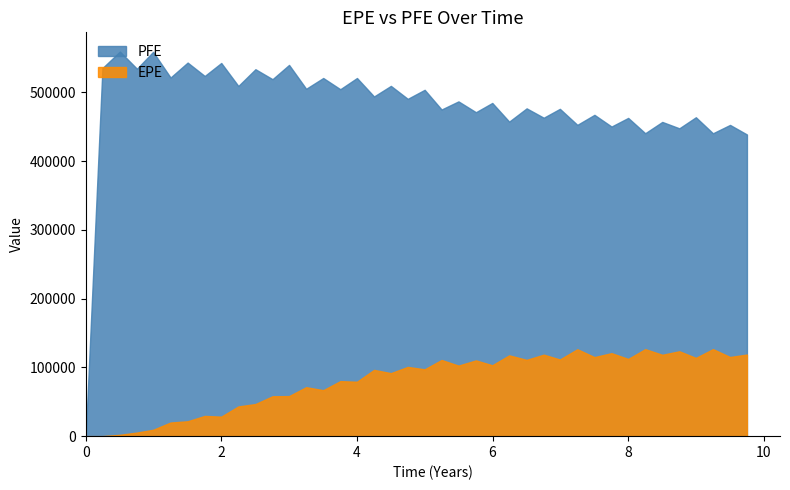

Count the number of categories in the chart.

40